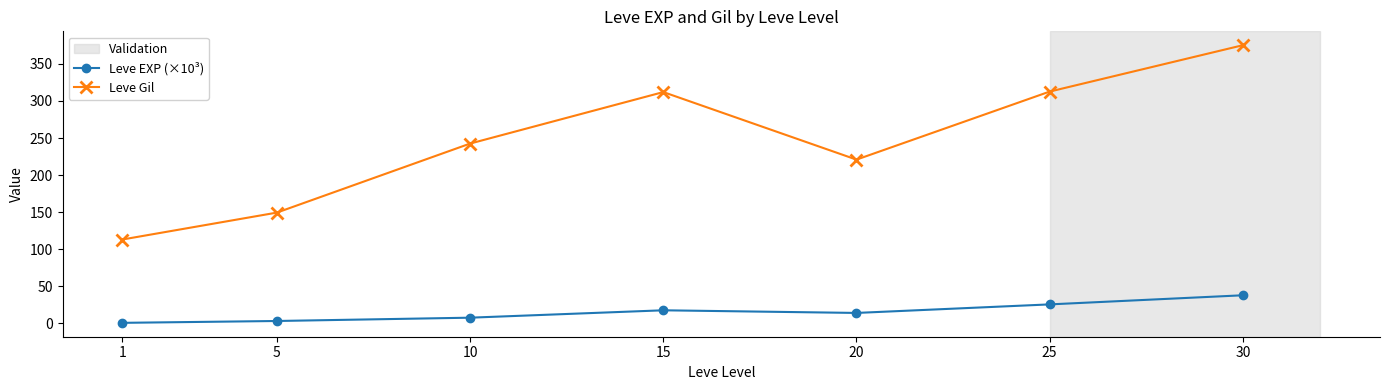

Where does the Leve Gil series first go above 242?

10